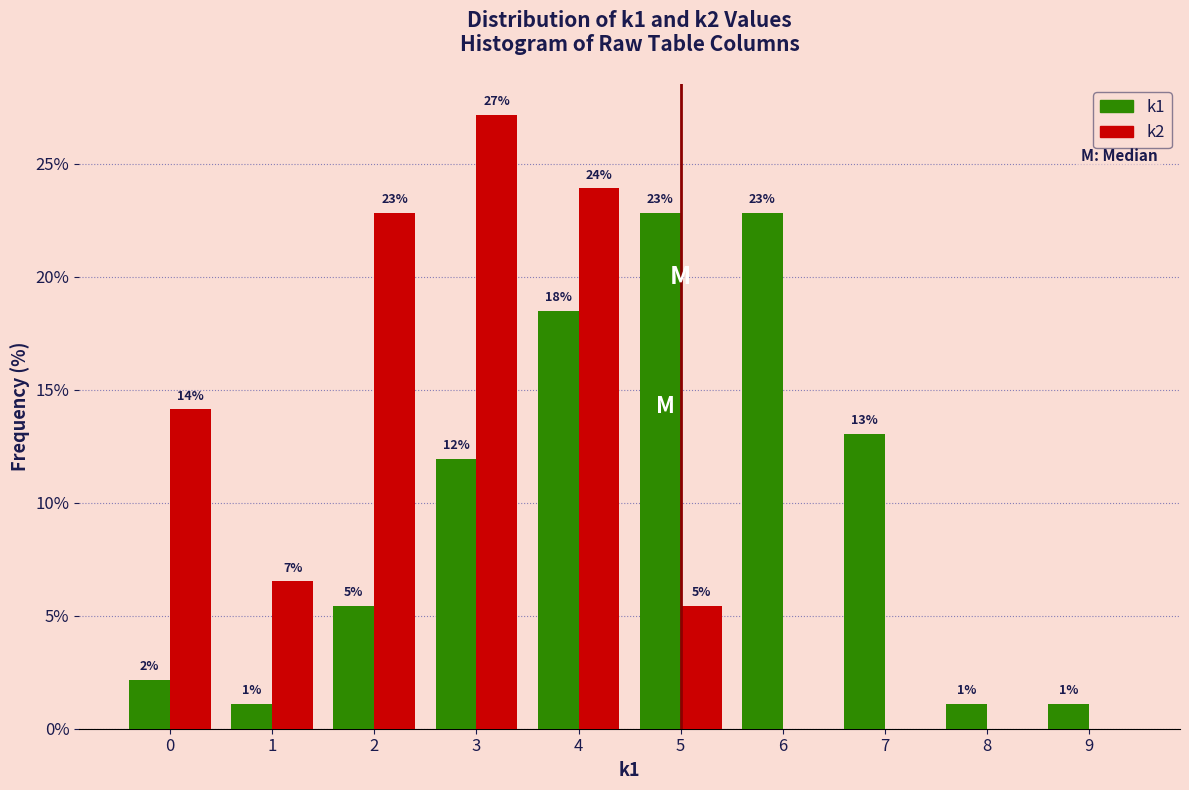

What are all the series names shown in the legend?

k1, k2